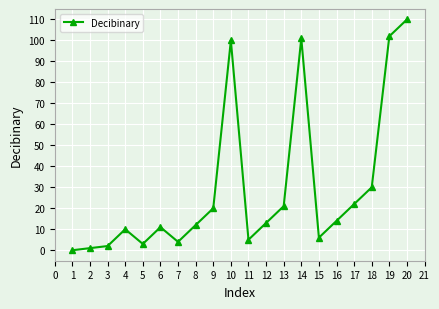

Where is the data nearest to the value 55?

18